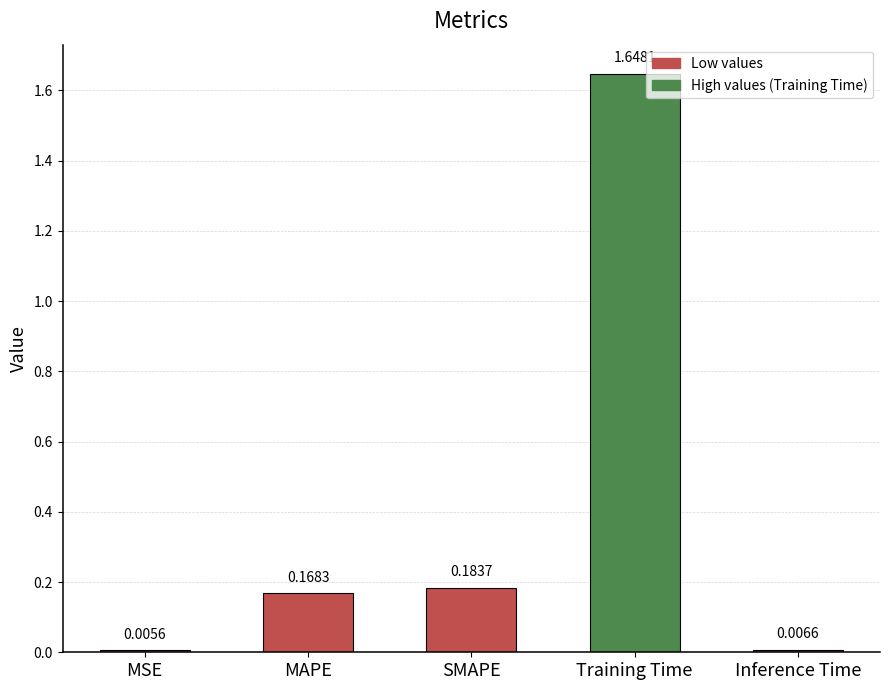

What is the sum of the values at MAPE and SMAPE?

0.4